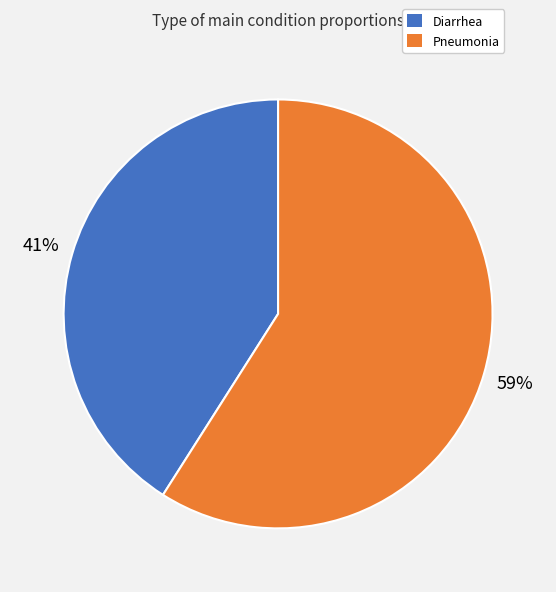

Which slice is the smallest?

Diarrhea